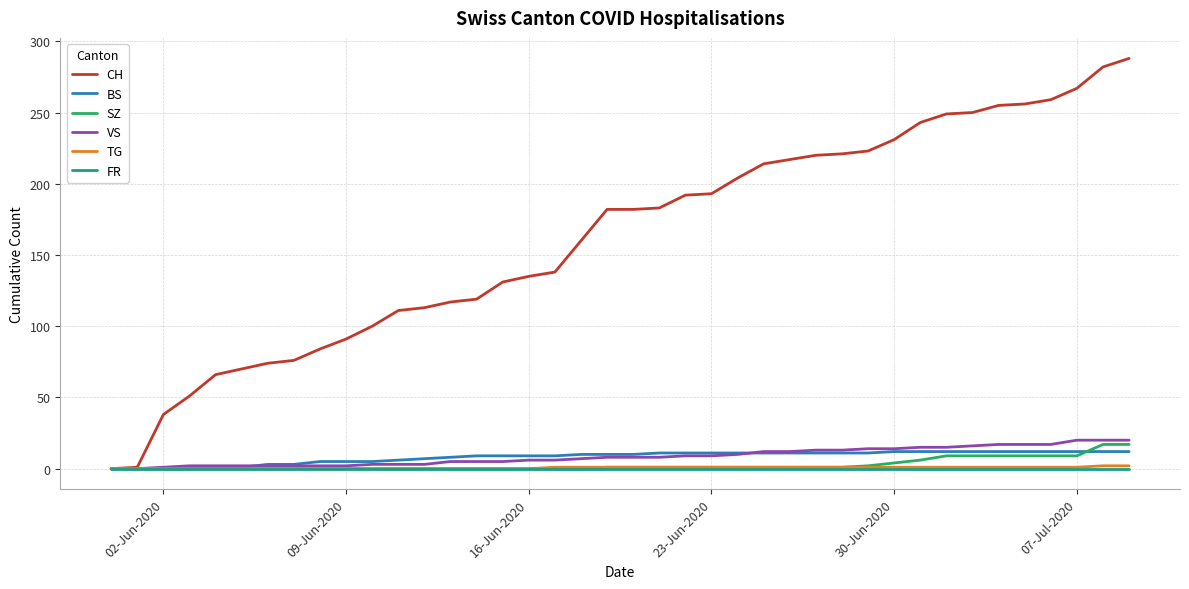

What is the maximum value shown in the chart?

288